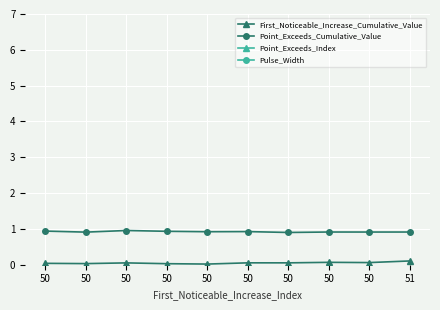

Is the value of Point_Exceeds_Index at 50 greater than the value of Pulse_Width at 50?

No